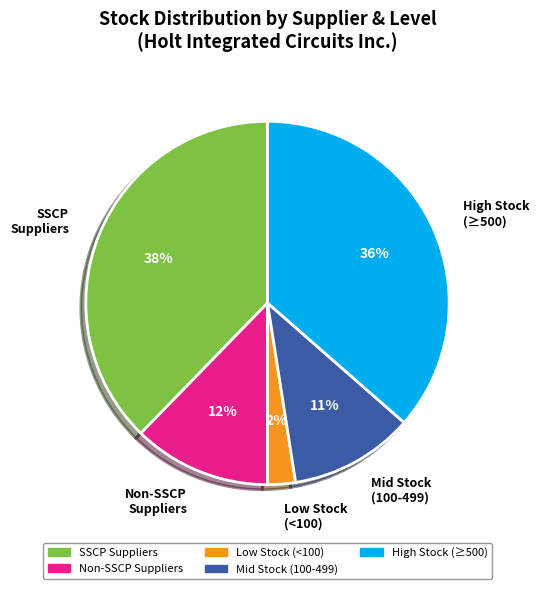

Is there a majority slice in this chart?

No